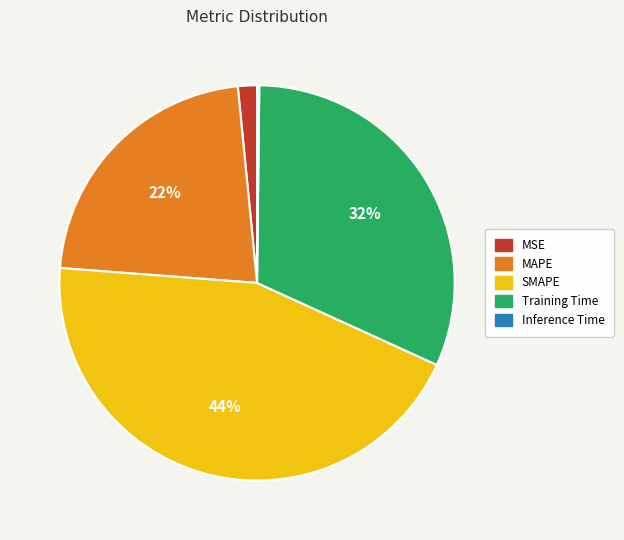

Which category has the biggest portion of the pie?

SMAPE